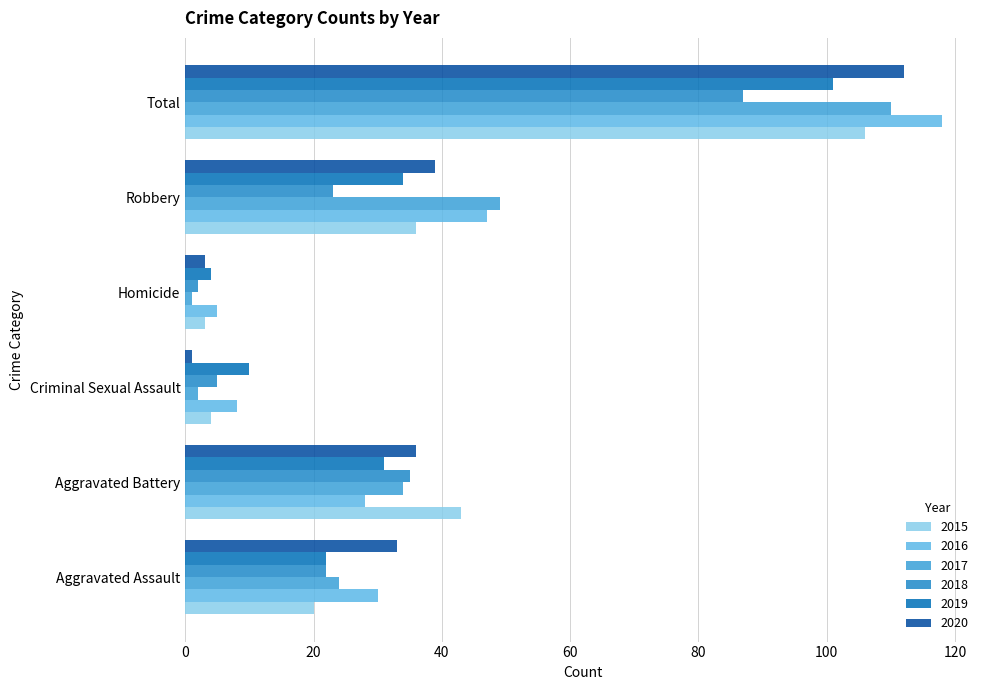

At Robbery, list the series in order from smallest to largest.

2018, 2019, 2015, 2020, 2016, 2017